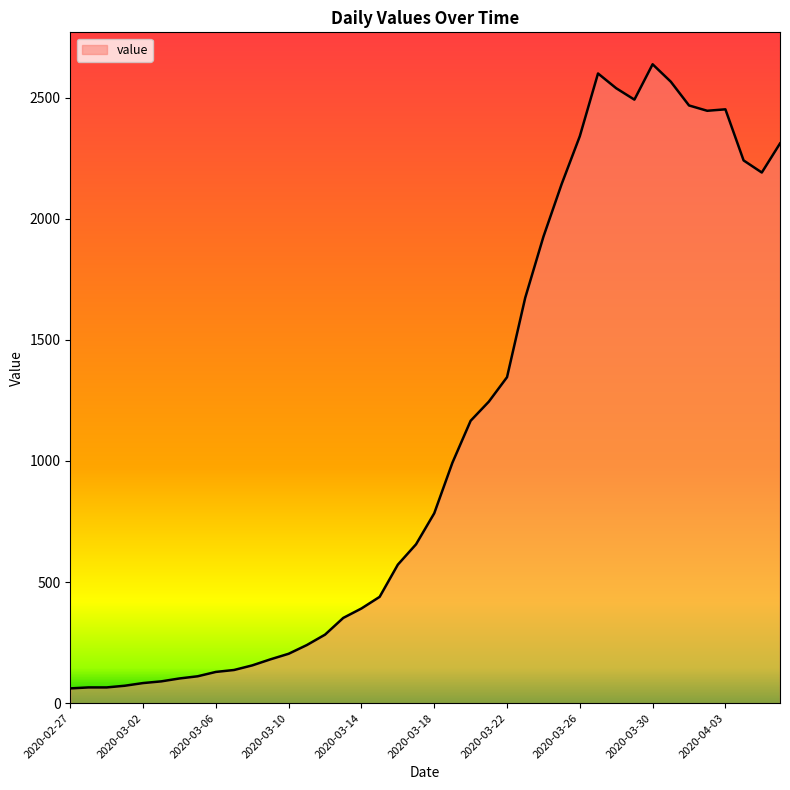

How many lines are shown in the chart?

1